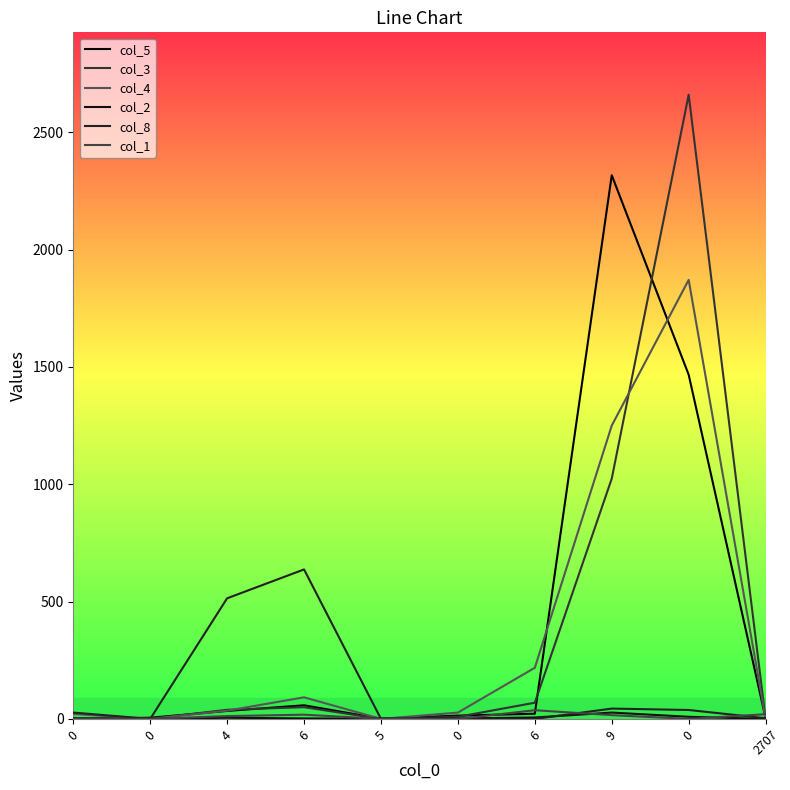

True or false: col_8 has a value of 3 at 2707.

True